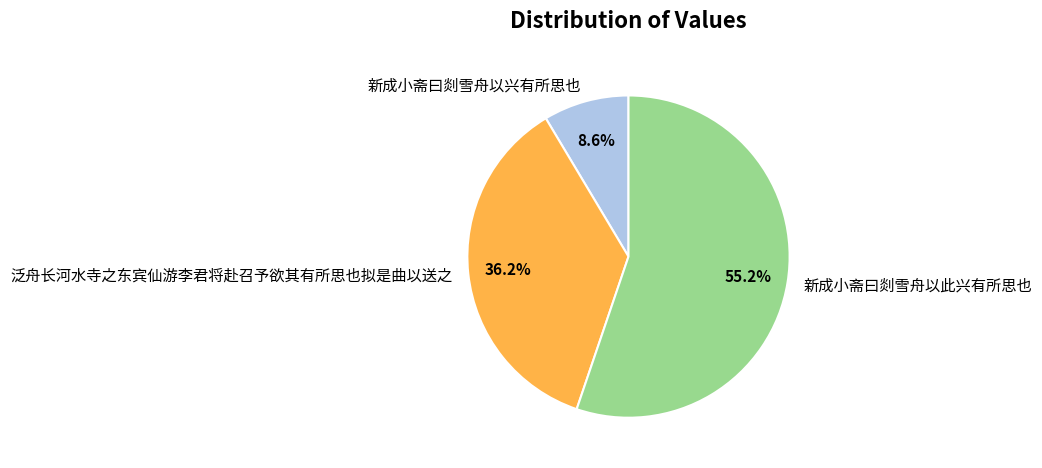

True or false: 泛舟长河水寺之东宾仙游李君将赴召予欲其有所思也拟是曲以送之 accounts for 41% of the total.

False